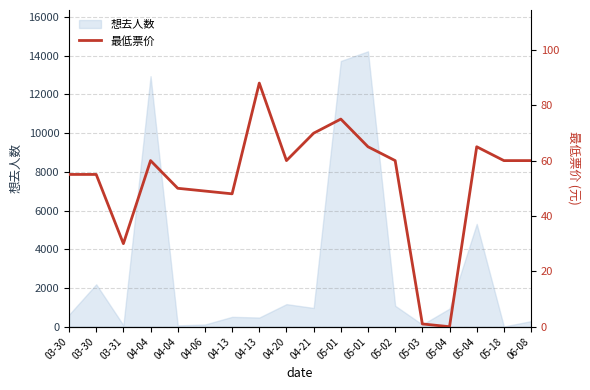

Between 04-21 and 05-02, which is larger?

04-21